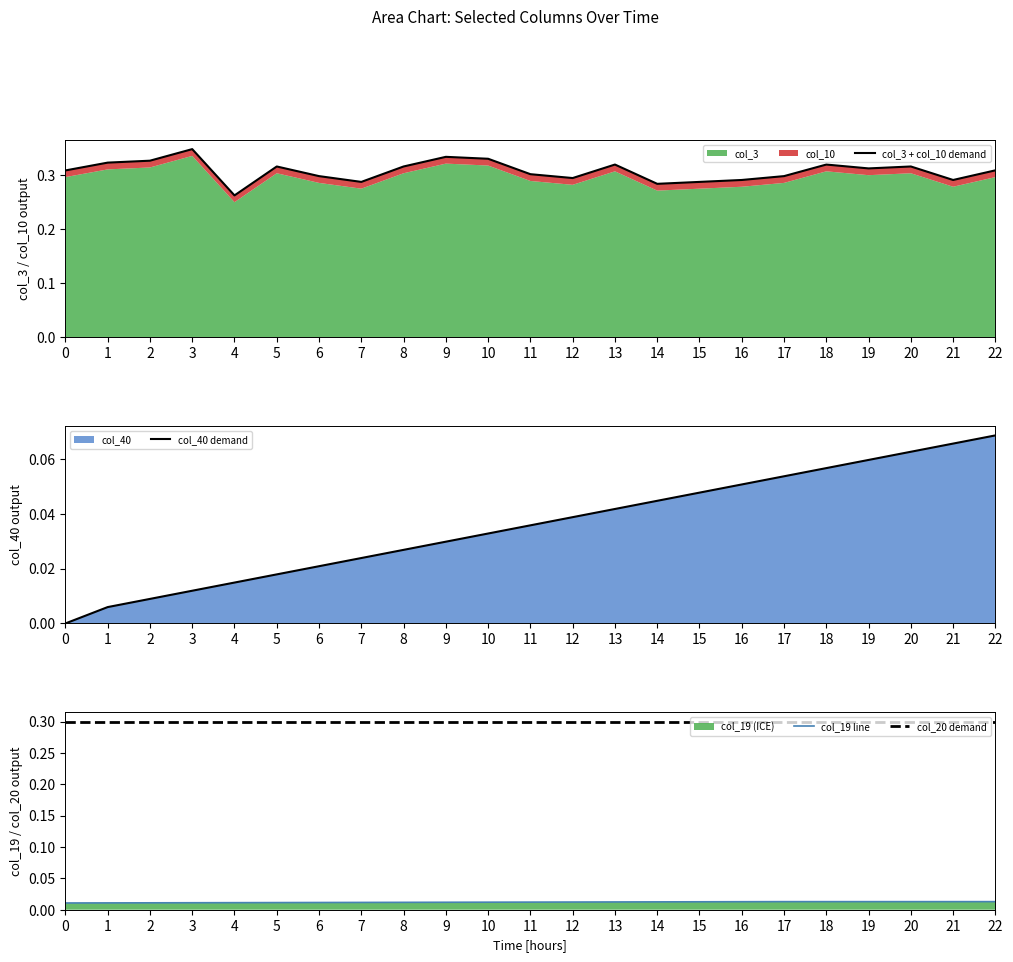

Which series has the widest spread of values?

col_3 + col_10 demand